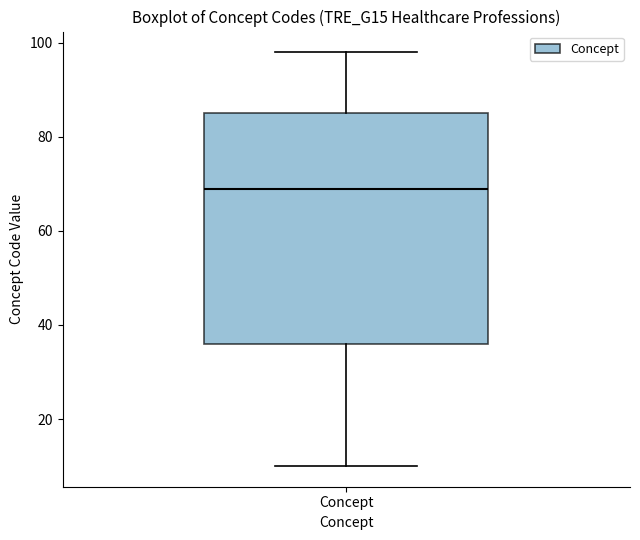

Read this box plot against the y-axis: the position of the median line, the range covered by the box, and the ends of both whiskers. The values are not printed on the chart, so give them approximately, as read against the axis.

median 70, box 36 to 86, whiskers 10 to 98